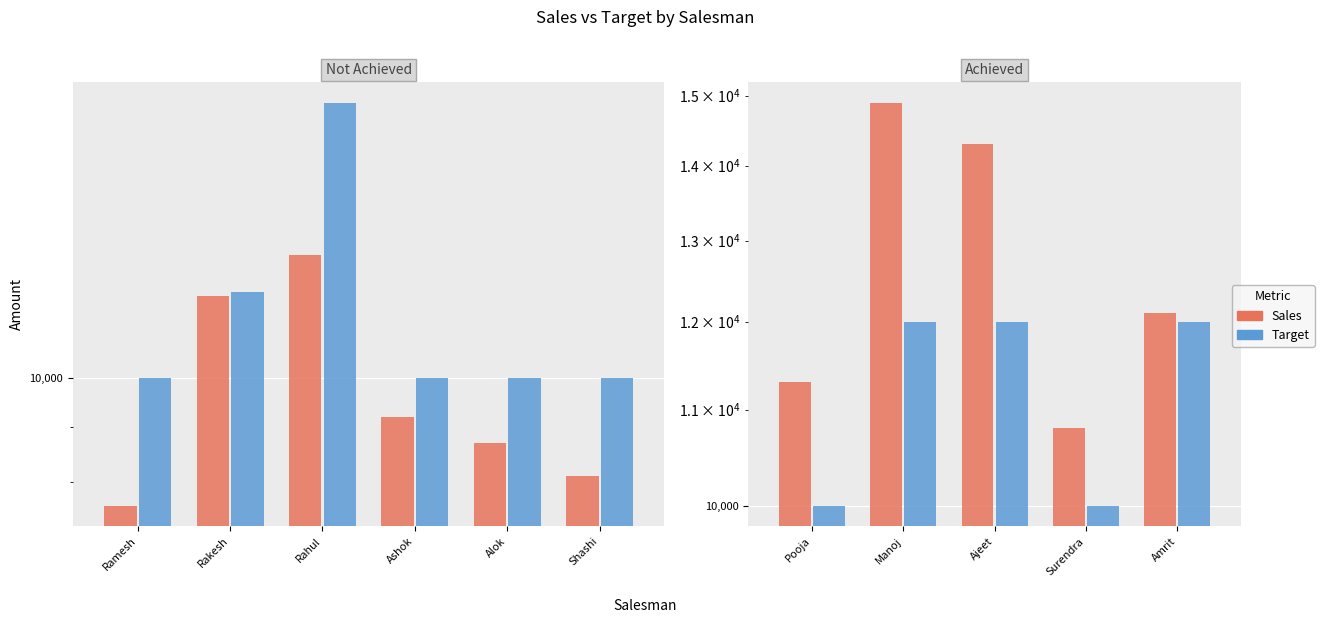

The value of Sales at Pooja is 16210. True or false?

False